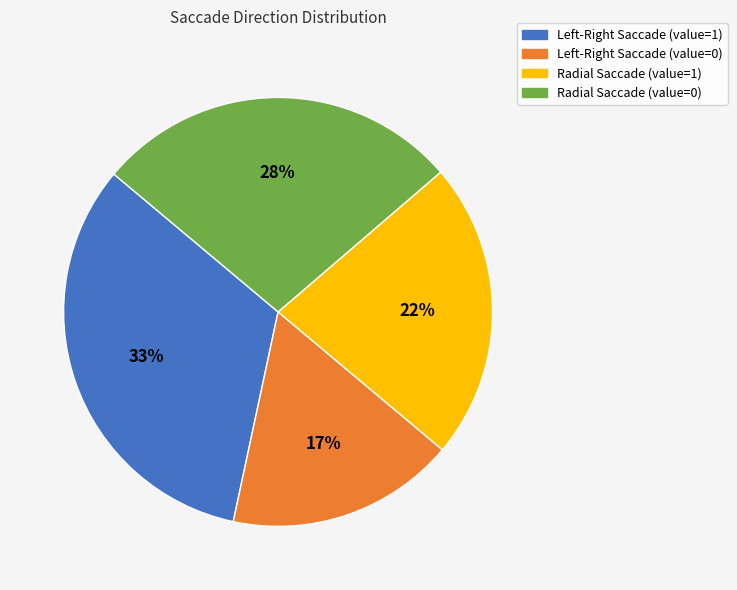

Between Radial Saccade (value=0) and Radial Saccade (value=1), which is larger?

Radial Saccade (value=0)